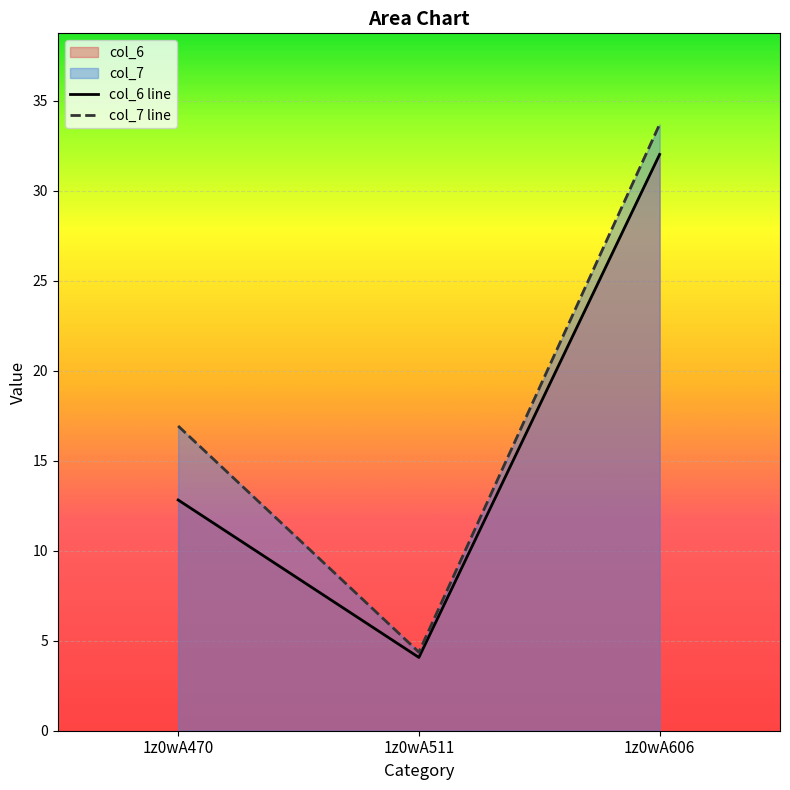

What is the maximum value shown in the chart?

33.7